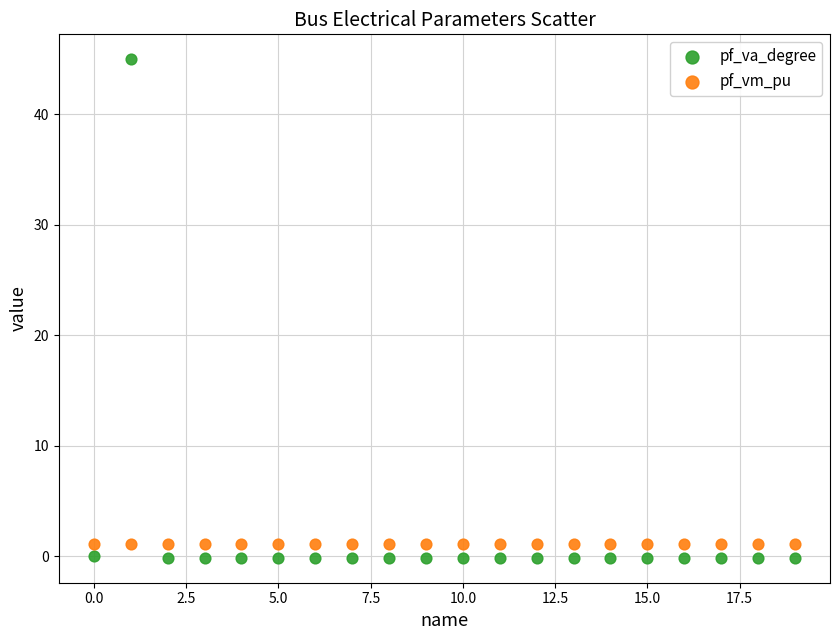

Which series has the widest spread of Y values?

pf_va_degree